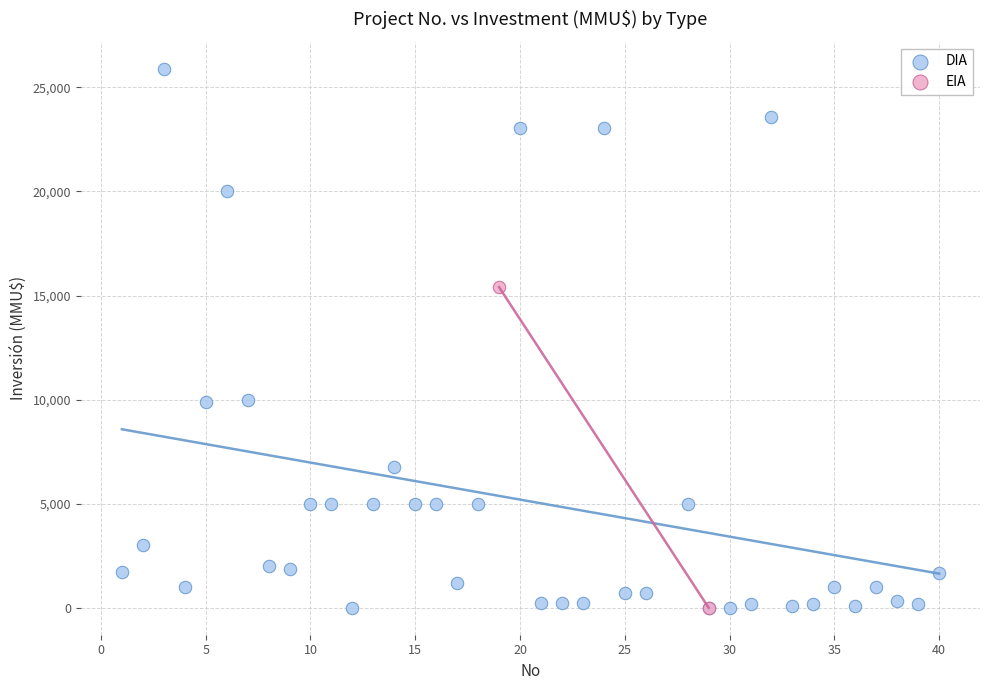

What are all the series names shown in the legend?

DIA, EIA